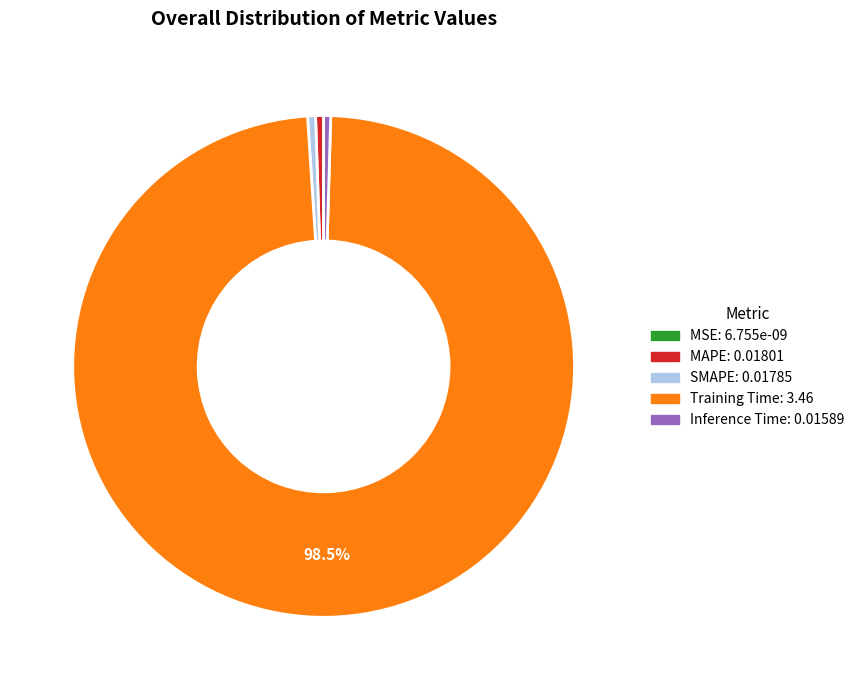

Which category has the biggest portion of the pie?

Training Time